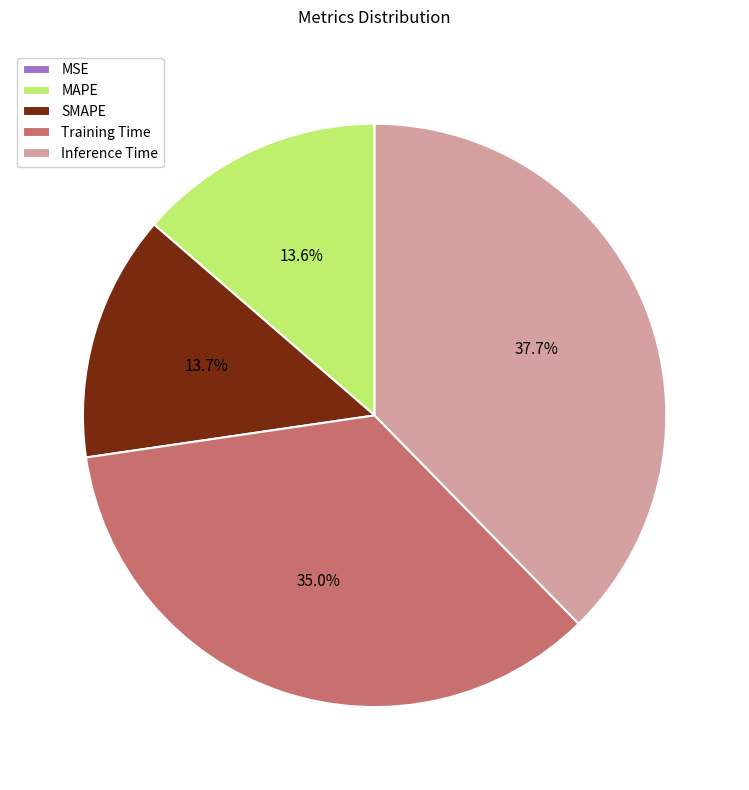

What portion of the pie excludes SMAPE?

86.3%